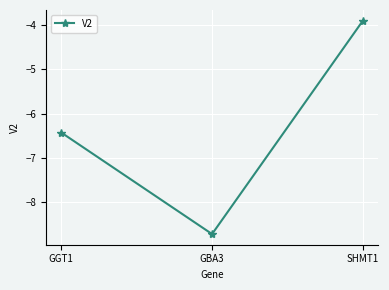

What is the change in value from GBA3 to SHMT1?

+4.8